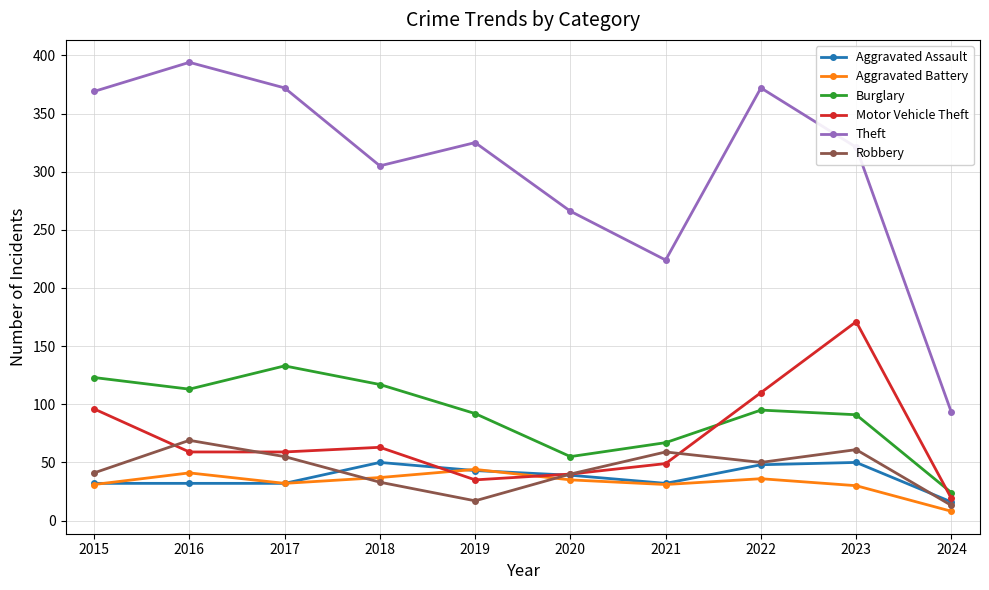

At which label does Robbery first exceed 50?

2016